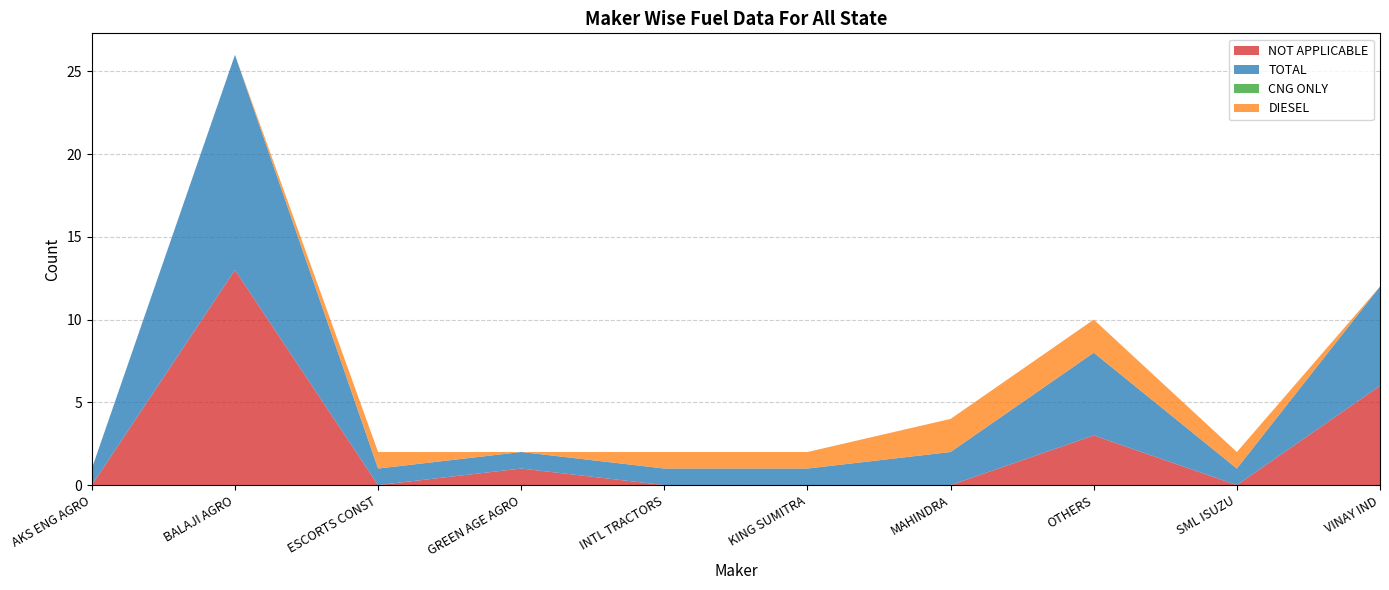

Reading left to right, extract all data points from this chart.

NOT APPLICABLE: A K S ENG AGRO INDUSTRIES=0	BALAJI AGRO INDUSTRIES=13	ESCORTS CONSTRUCTION EQUIPMENT LTD=0	GREEN AGE AGRO ENGINERING=1	INTERNATIONAL TRACTORS LIMITED=0	KING SUMITRA TRAILERS=0	MAHINDRA & MAHINDRA LIMITED=0	OTHERS=3	SML ISUZU LTD=0	VINAY INDUSTRIES=6
TOTAL: A K S ENG AGRO INDUSTRIES=1	BALAJI AGRO INDUSTRIES=13	ESCORTS CONSTRUCTION EQUIPMENT LTD=1	GREEN AGE AGRO ENGINERING=1	INTERNATIONAL TRACTORS LIMITED=1	KING SUMITRA TRAILERS=1	MAHINDRA & MAHINDRA LIMITED=2	OTHERS=5	SML ISUZU LTD=1	VINAY INDUSTRIES=6
CNG ONLY: A K S ENG AGRO INDUSTRIES=0	BALAJI AGRO INDUSTRIES=0	ESCORTS CONSTRUCTION EQUIPMENT LTD=0	GREEN AGE AGRO ENGINERING=0	INTERNATIONAL TRACTORS LIMITED=0	KING SUMITRA TRAILERS=0	MAHINDRA & MAHINDRA LIMITED=0	OTHERS=0	SML ISUZU LTD=0	VINAY INDUSTRIES=0
DIESEL: A K S ENG AGRO INDUSTRIES=0	BALAJI AGRO INDUSTRIES=0	ESCORTS CONSTRUCTION EQUIPMENT LTD=1	GREEN AGE AGRO ENGINERING=0	INTERNATIONAL TRACTORS LIMITED=1	KING SUMITRA TRAILERS=1	MAHINDRA & MAHINDRA LIMITED=2	OTHERS=2	SML ISUZU LTD=1	VINAY INDUSTRIES=0